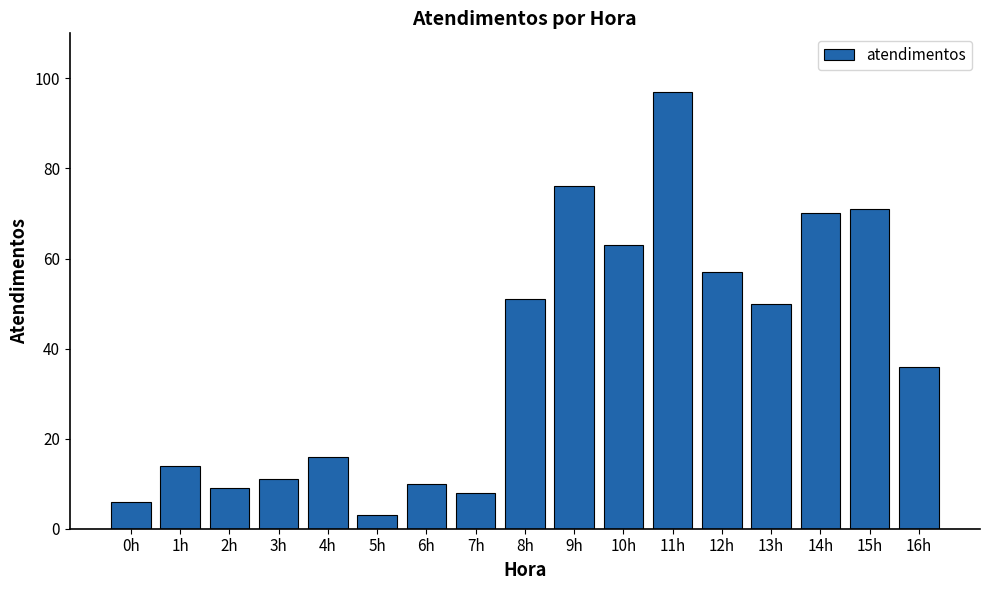

Where does the data first go above 36?

8h